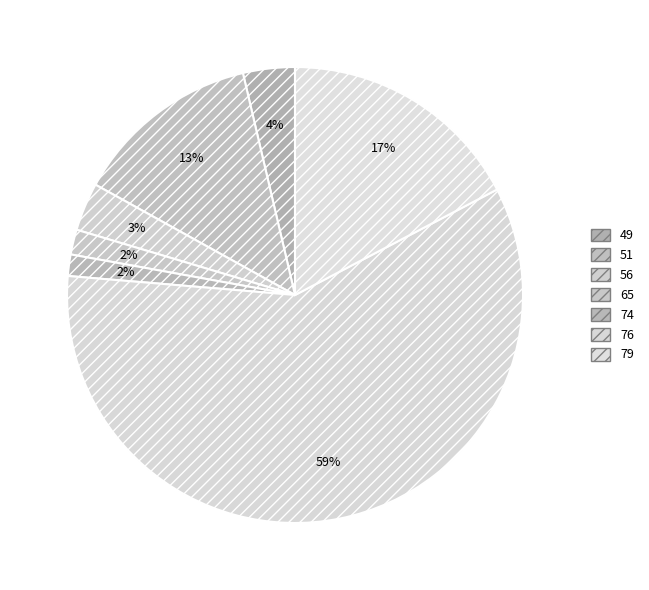

To the nearest percent, what percentage of the pie is 51?

13%